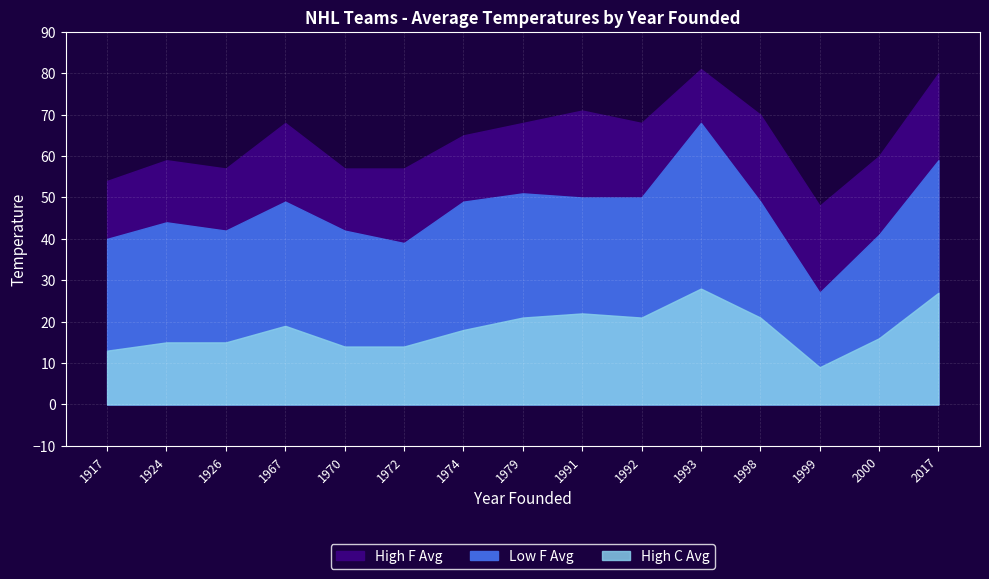

Reading left to right, transcribe all the data shown in this chart.

High F Avg: 1917=54	1924=59	1926=57	1967=68	1970=57	1972=57	1974=65	1979=68	1991=71	1992=68	1993=81	1998=70	1999=48	2000=60	2017=80
Low F Avg: 1917=40	1924=44	1926=42	1967=49	1970=42	1972=39	1974=49	1979=51	1991=50	1992=50	1993=68	1998=49	1999=27	2000=41	2017=59
High C Avg: 1917=13	1924=15	1926=15	1967=19	1970=14	1972=14	1974=18	1979=21	1991=22	1992=21	1993=28	1998=21	1999=9	2000=16	2017=27